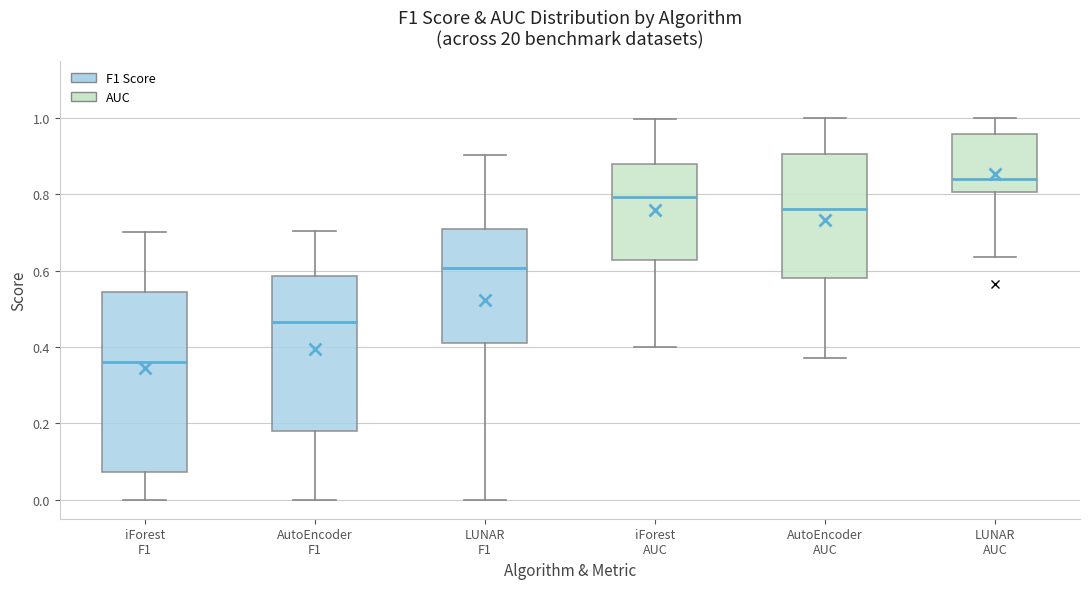

Where is the lower edge of the box for AutoEncoder AUC on the y-axis? The values are not printed on the chart, so give them approximately, as read against the axis.

0.58